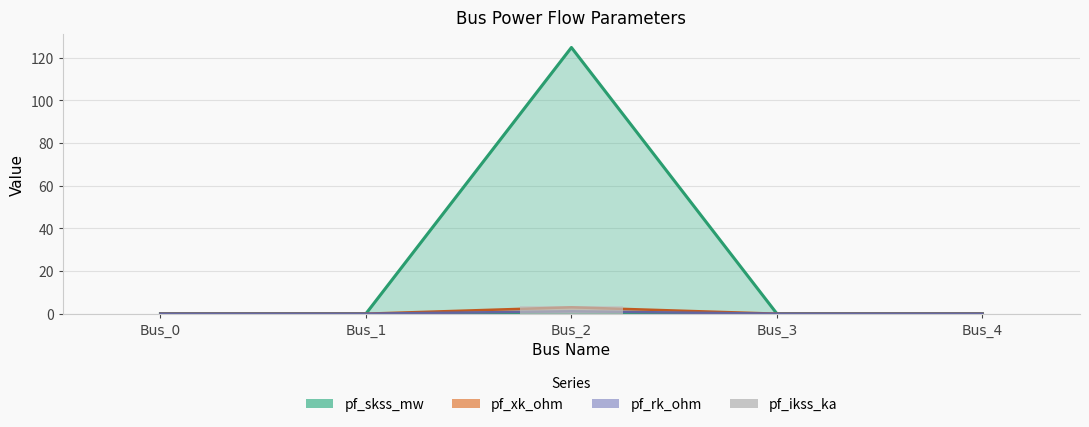

The value at Bus_1 is 2.0. True or false?

False